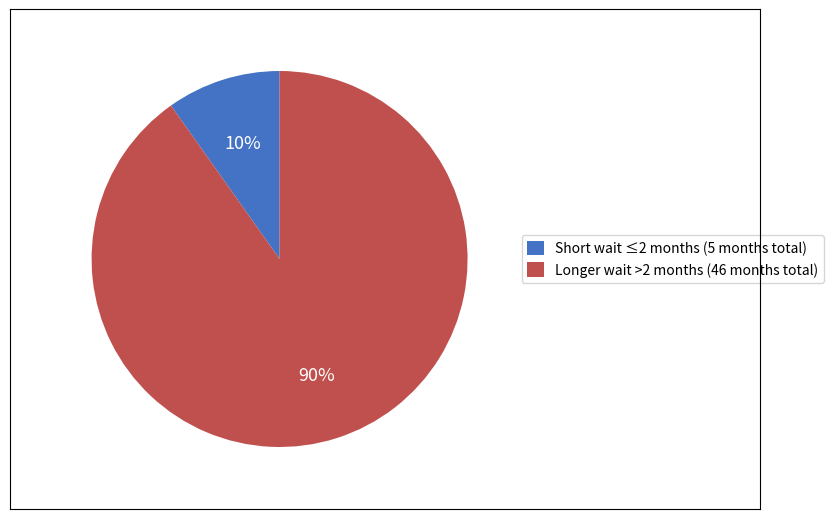

Which slice represents more than half of the pie?

Longer wait >2 months (46 months total)